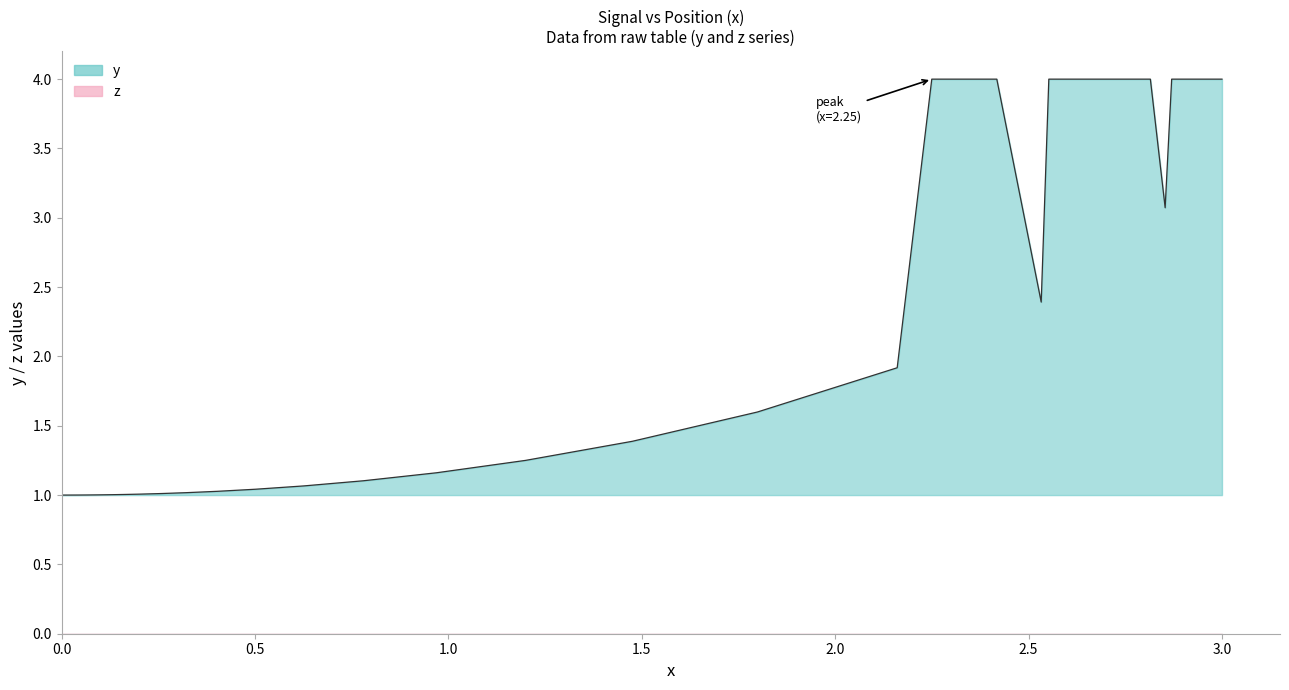

What is the value of the y point at the 15th from the left?

1.3